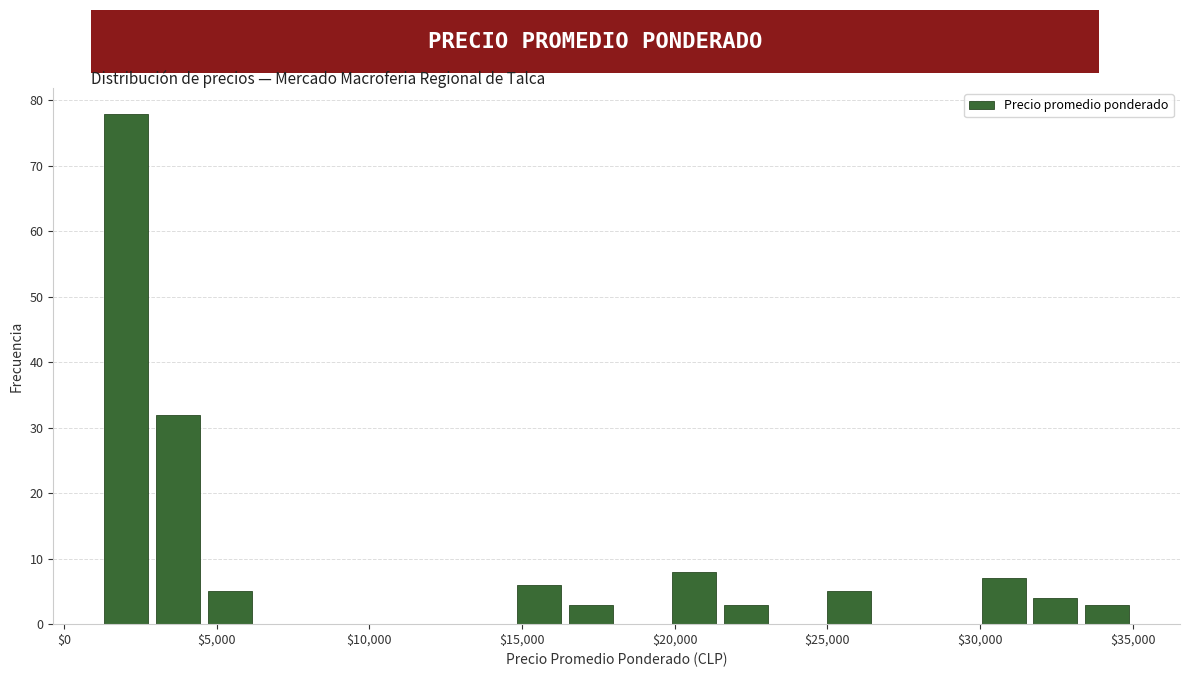

Around what value on the x-axis is the tallest bar? Give the approximate position of its centre, as read against the axis.

2000